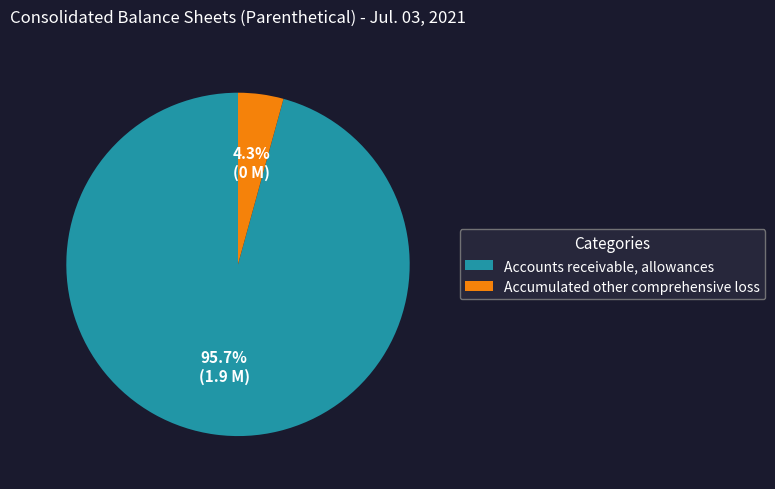

Between Accounts receivable, allowances and Accumulated other comprehensive loss, which is larger?

Accounts receivable, allowances